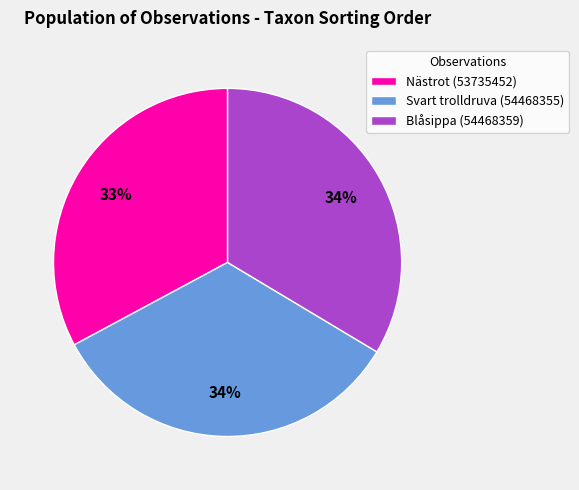

The Nästrot (53735452) slice represents 39% of the pie. True or false?

False